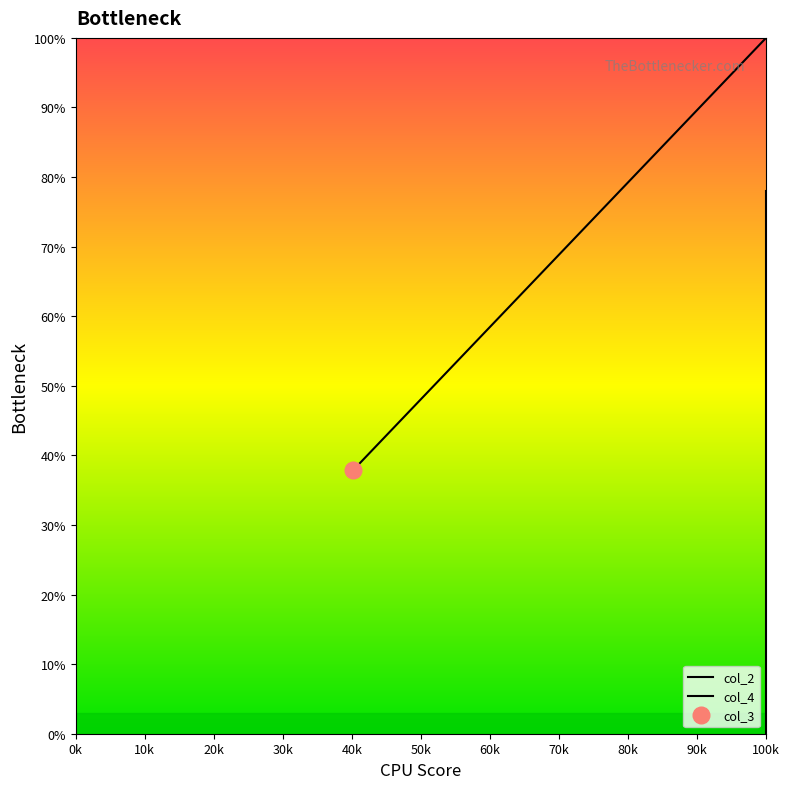

Rank the series by their average value, from lowest to highest.

col_4, col_2